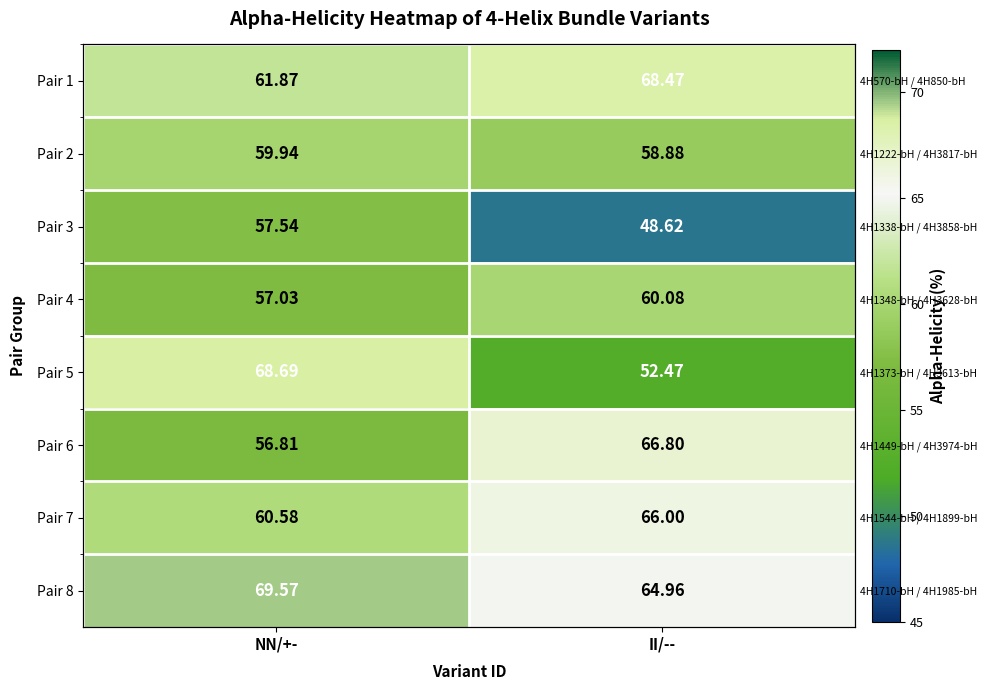

What is the difference between the maximum and minimum values in the Pair 1 series?

6.6